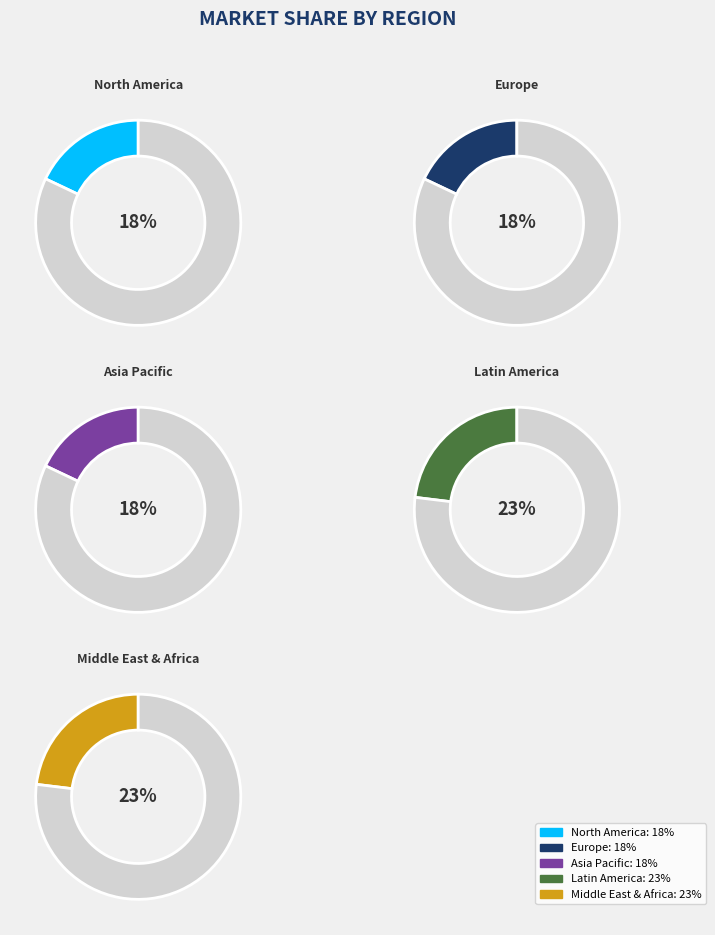

Approximately how many times larger is the value at Row 2.0 compared to Row 0.0?

1.0